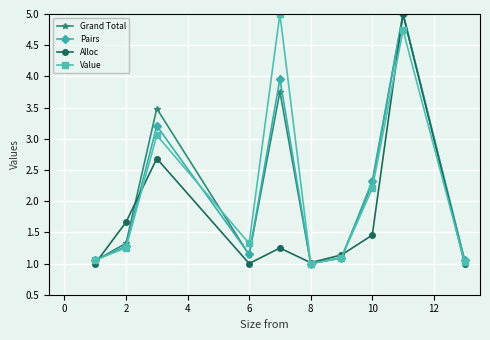

What is the value of the Value point at the 8th from the left?

2.2